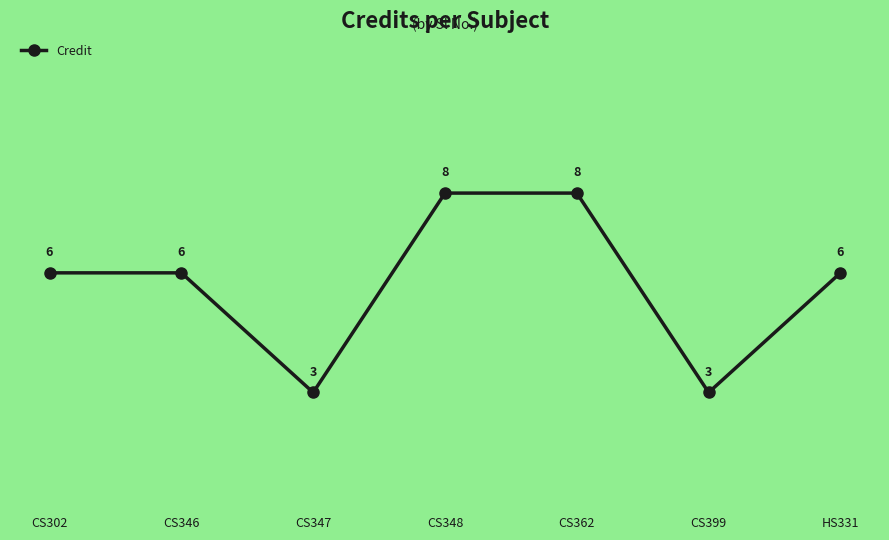

How many lines are shown in the chart?

1